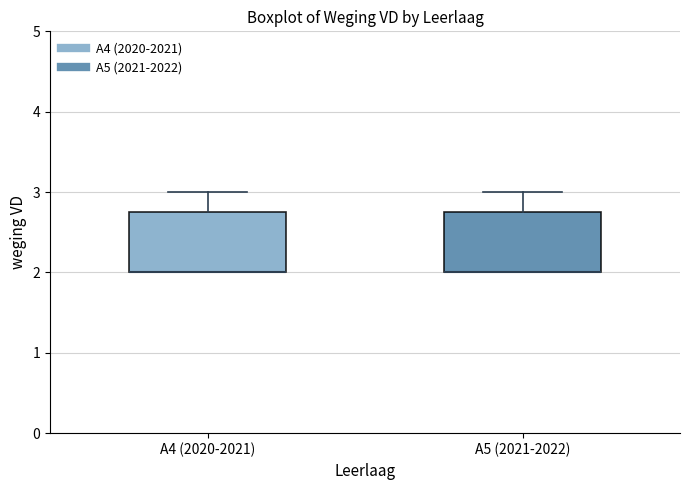

Reading left to right, transcribe this box plot: for each box, give where its median line is, the range the box spans, and where its two whiskers end, as read against the y-axis. The values are not printed on the chart, so give them approximately, as read against the axis.

A4 (2020-2021): median 2.0 (drawn on the box's lower edge), box 2.0 to 2.8, whiskers 2.0 to 3.0
A5 (2021-2022): median 2.0 (drawn on the box's lower edge), box 2.0 to 2.8, whiskers 2.0 to 3.0